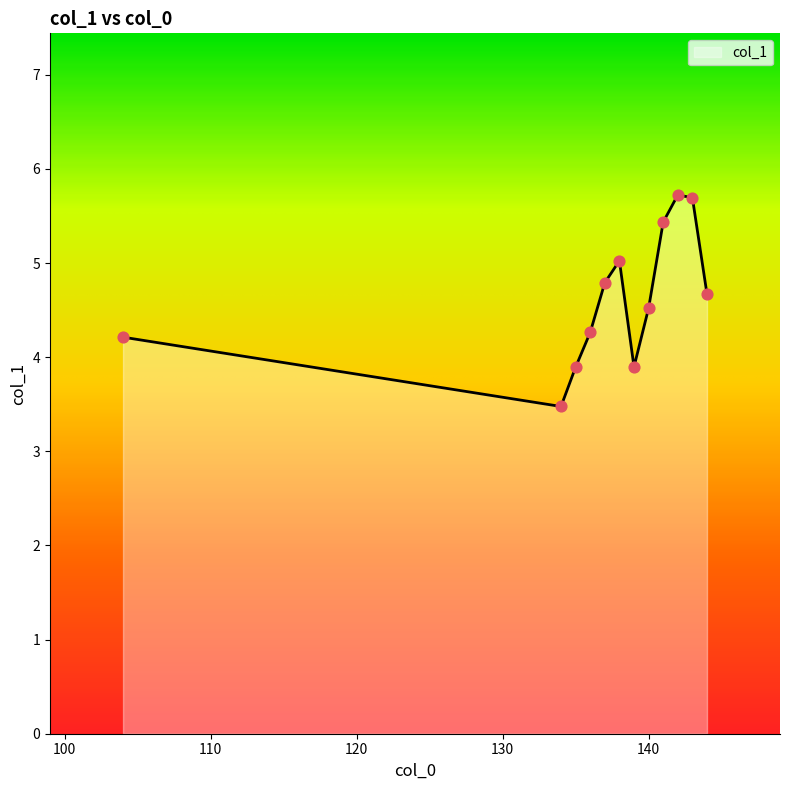

What is the difference between the maximum and minimum values?

2.2